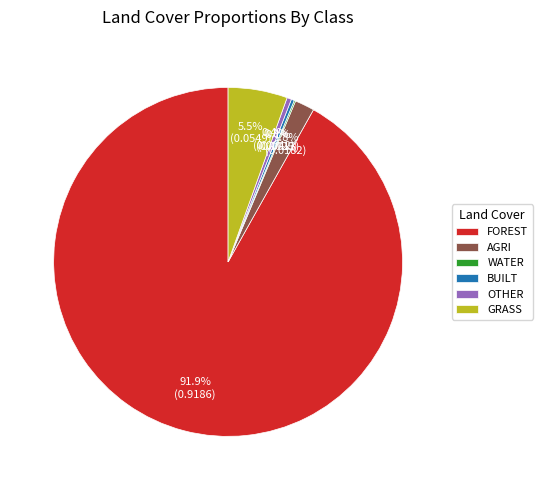

What is the majority slice?

FOREST